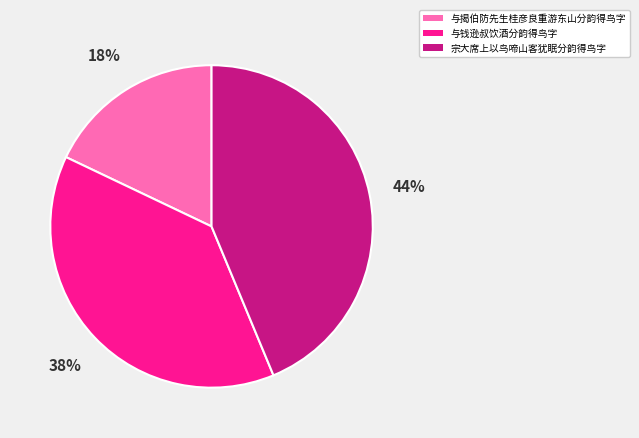

How many slices are in this pie chart?

3